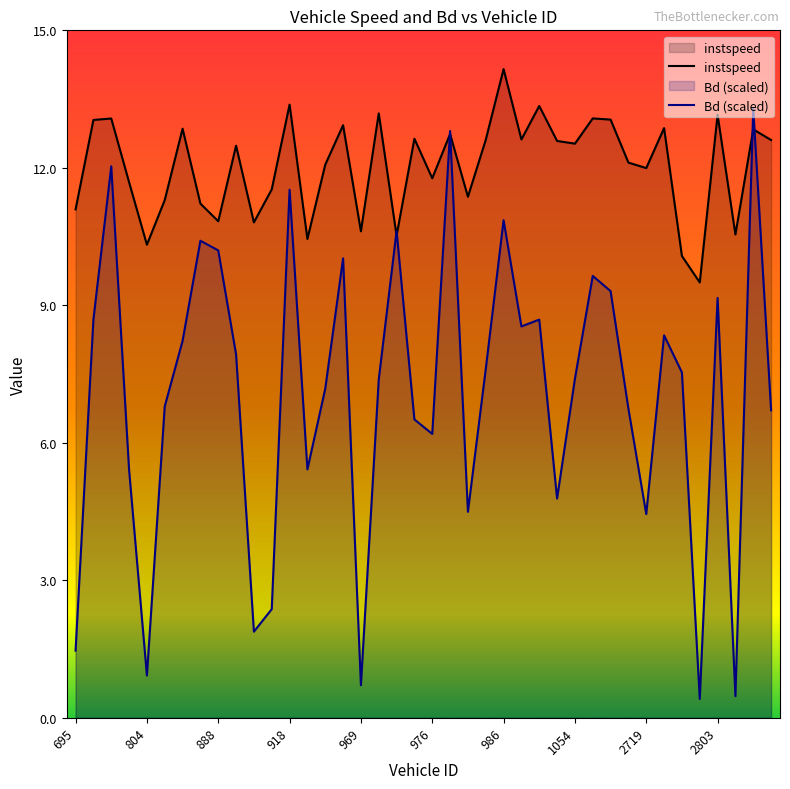

Is it true that instspeed equals 8.5 at 918?

False